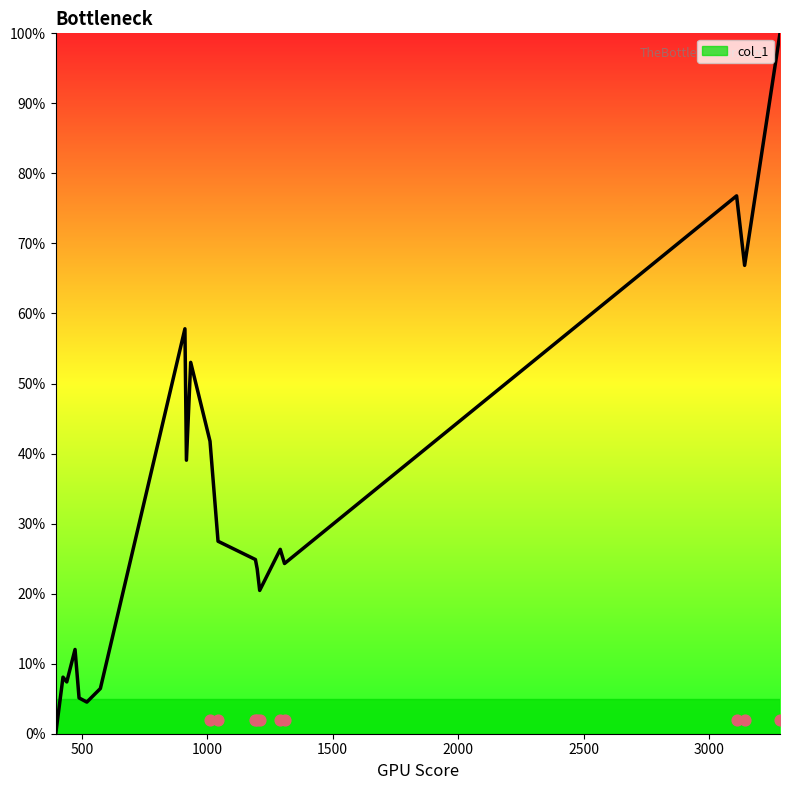

What is the highest value of the col_1 series?

100.0